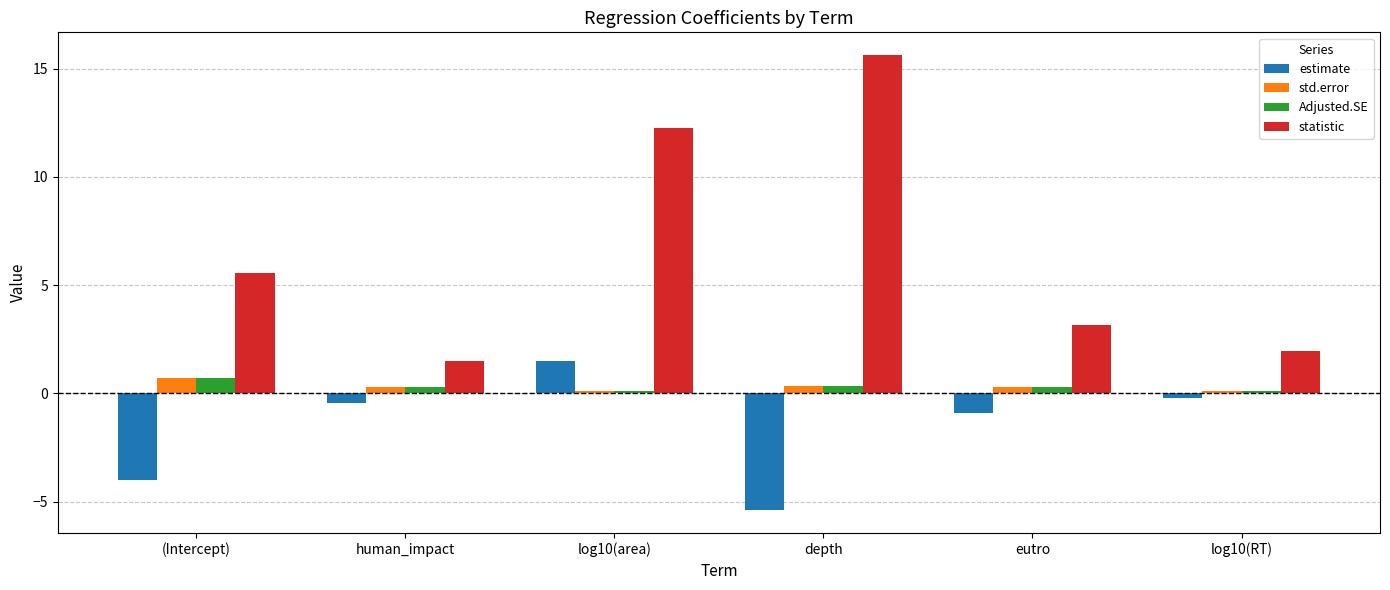

What is the sum of the estimate values at log10(RT) and log10(area)?

1.3